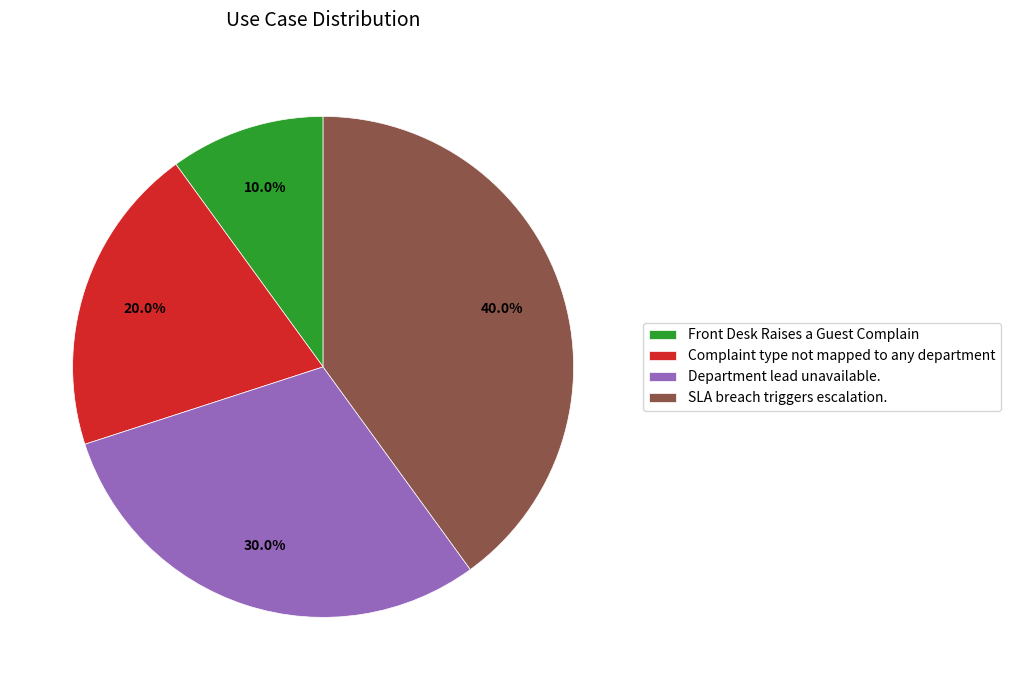

To the nearest percent, what is the difference between the Front Desk Raises a Guest Complain and Complaint type not mapped to any department slice percentages?

10%